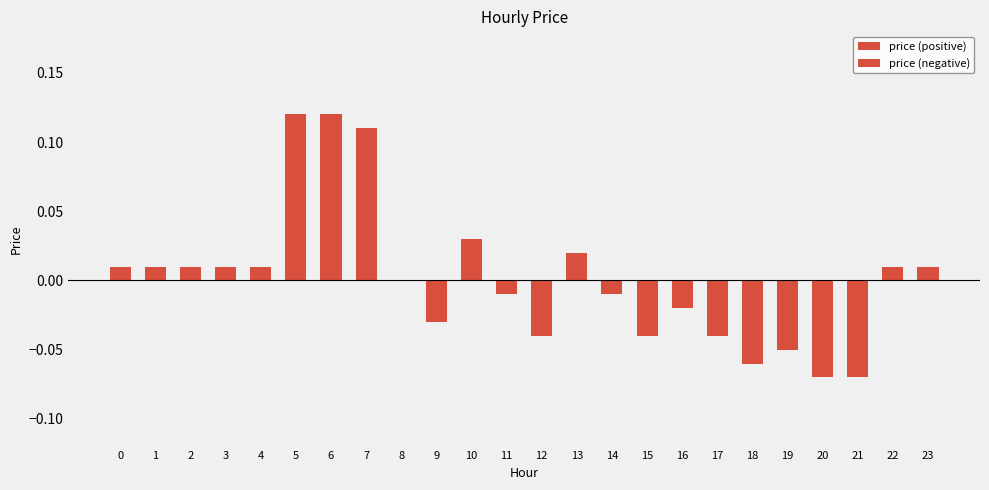

Reading right to left, extract all data points from this chart.

price (positive): 0.0	0.0	0.0	0.0	0.0	0.0	0.0	0.0	0.0	0.0	0.0	0.0	0.0	0.0	0.0	0.0	0.1	0.1	0.1	0.0	0.0	0.0	0.0	0.0
price (negative): 0.0	0.0	-0.1	-0.1	-0.1	-0.1	-0.0	-0.0	-0.0	-0.0	0.0	-0.0	-0.0	0.0	-0.0	0.0	0.0	0.0	0.0	0.0	0.0	0.0	0.0	0.0